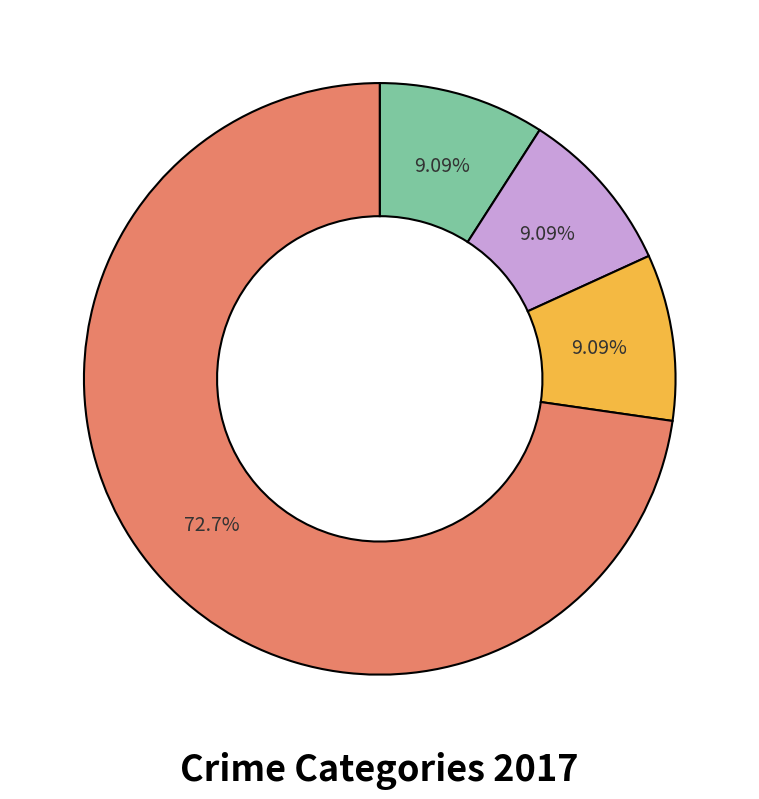

Is there any slice that represents more than half of the pie?

Yes